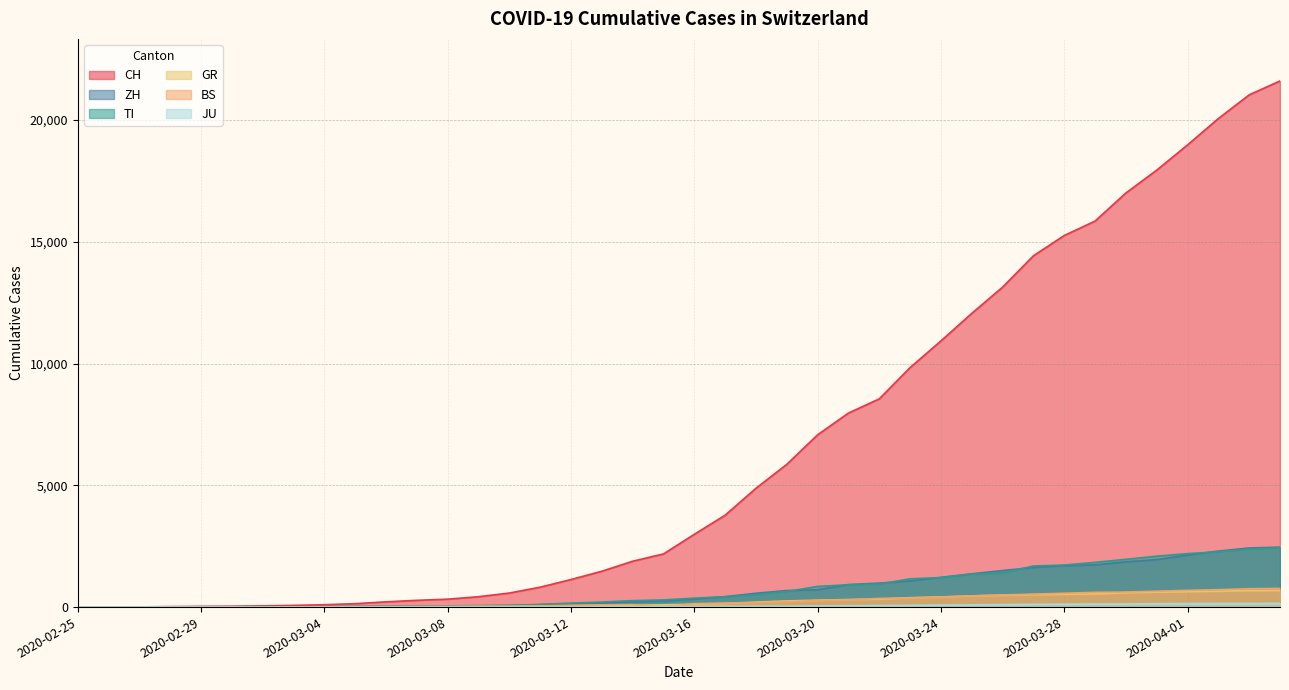

True or false: ZH has a value of 2150 at 2020-03-26.

False